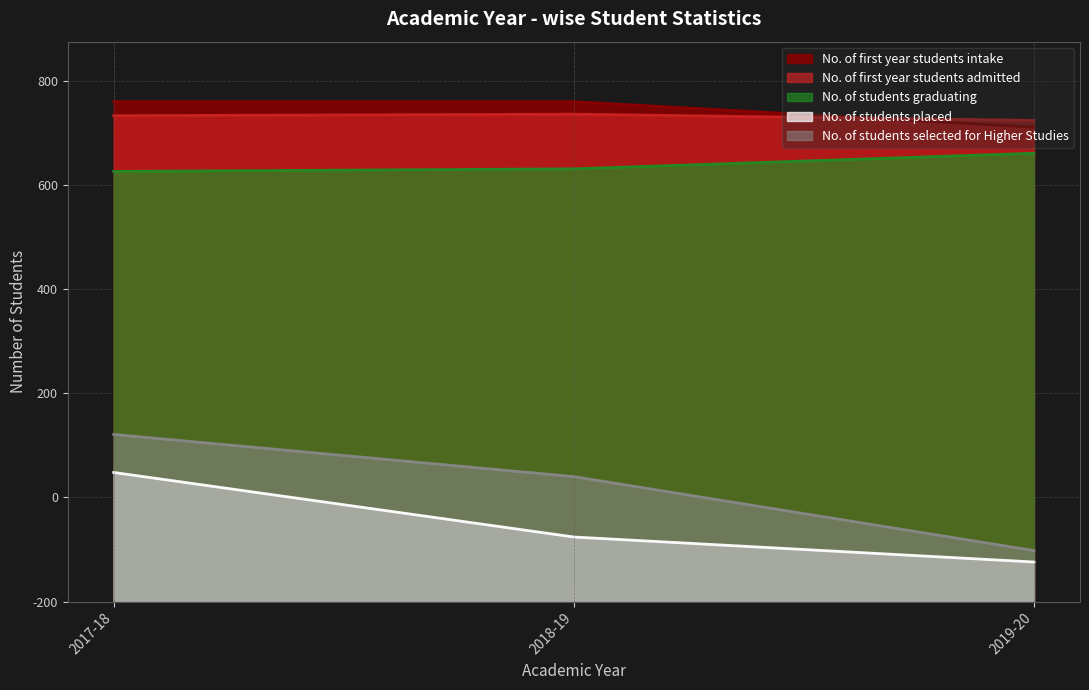

Count the number of categories in the chart.

3